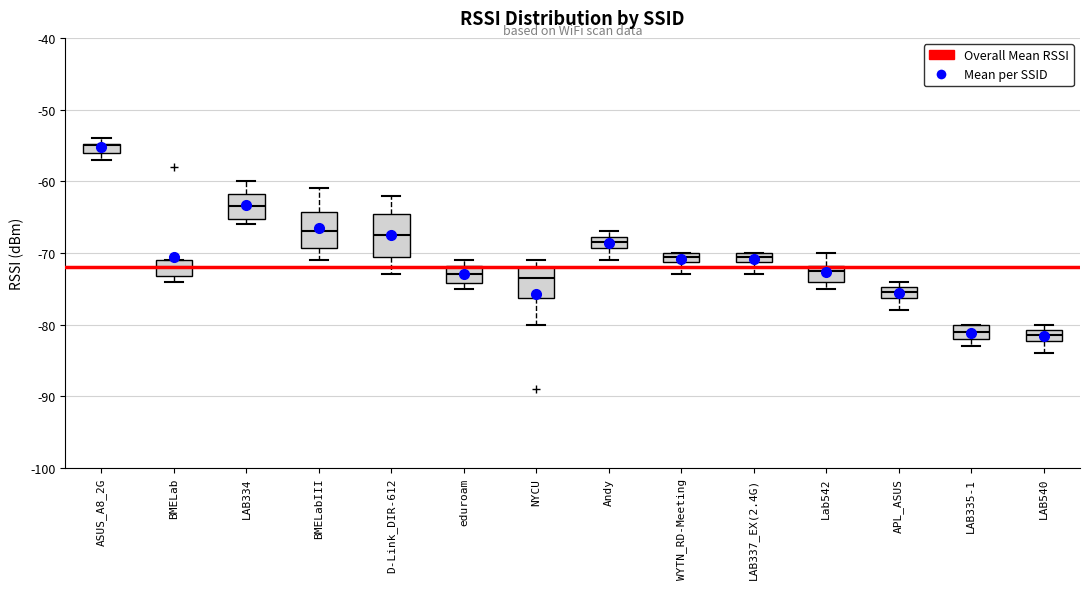

Comparing the boxes themselves (not the whiskers), which one is the tallest?

D-Link_DIR-612